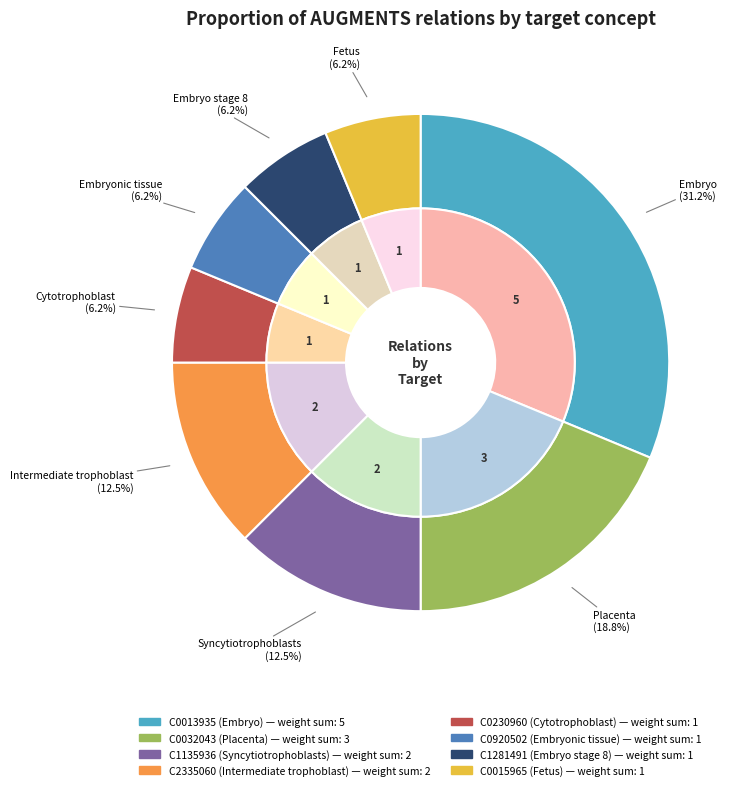

How many segments does this pie chart have?

8